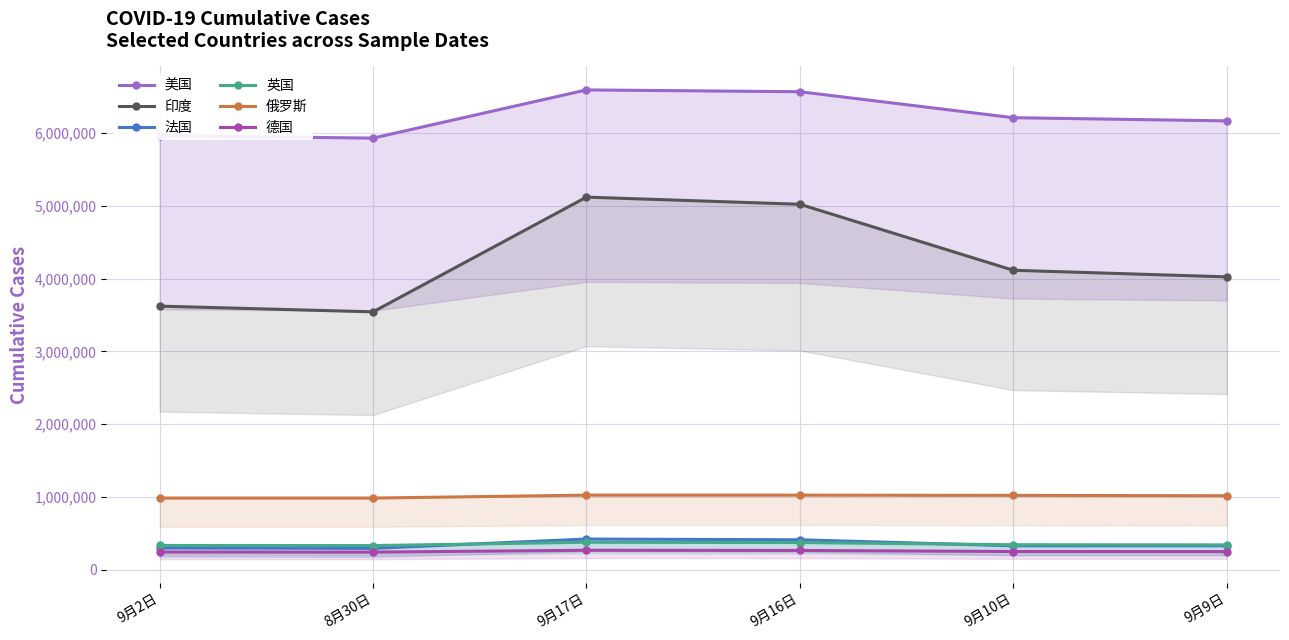

What is the sum of the 俄罗斯 values at 9月9日 and 9月10日?

2039359